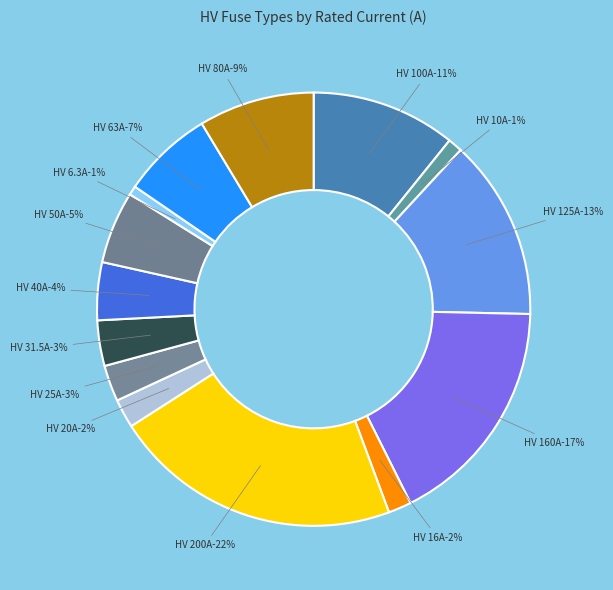

To the nearest percent, what is the combined percentage of HV 10A and HV 200A?

23%